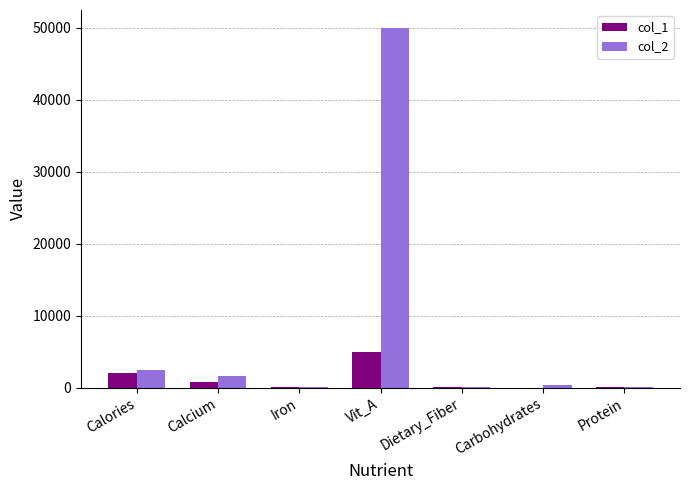

Is the value of col_1 at Iron greater than the value of col_2 at Calcium?

No